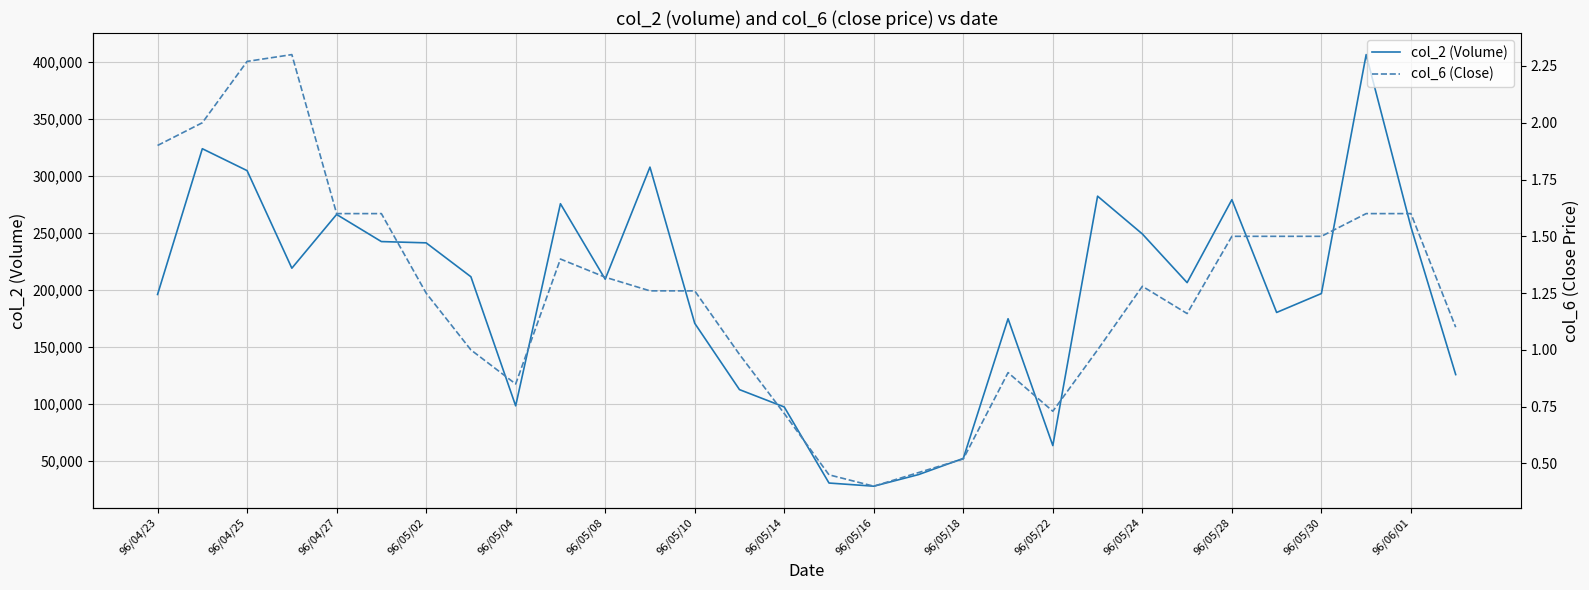

What is the average value of the col_2 (Volume) series?

194990